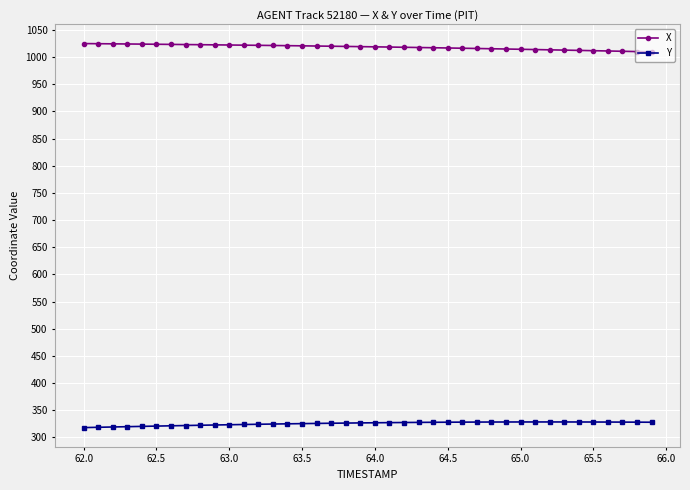

What is the average value of the X series?

1018.3